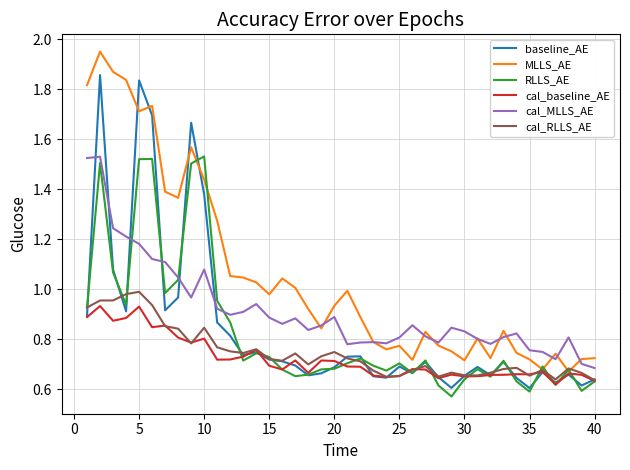

Which series has the largest range (max minus min)?

MLLS_AE